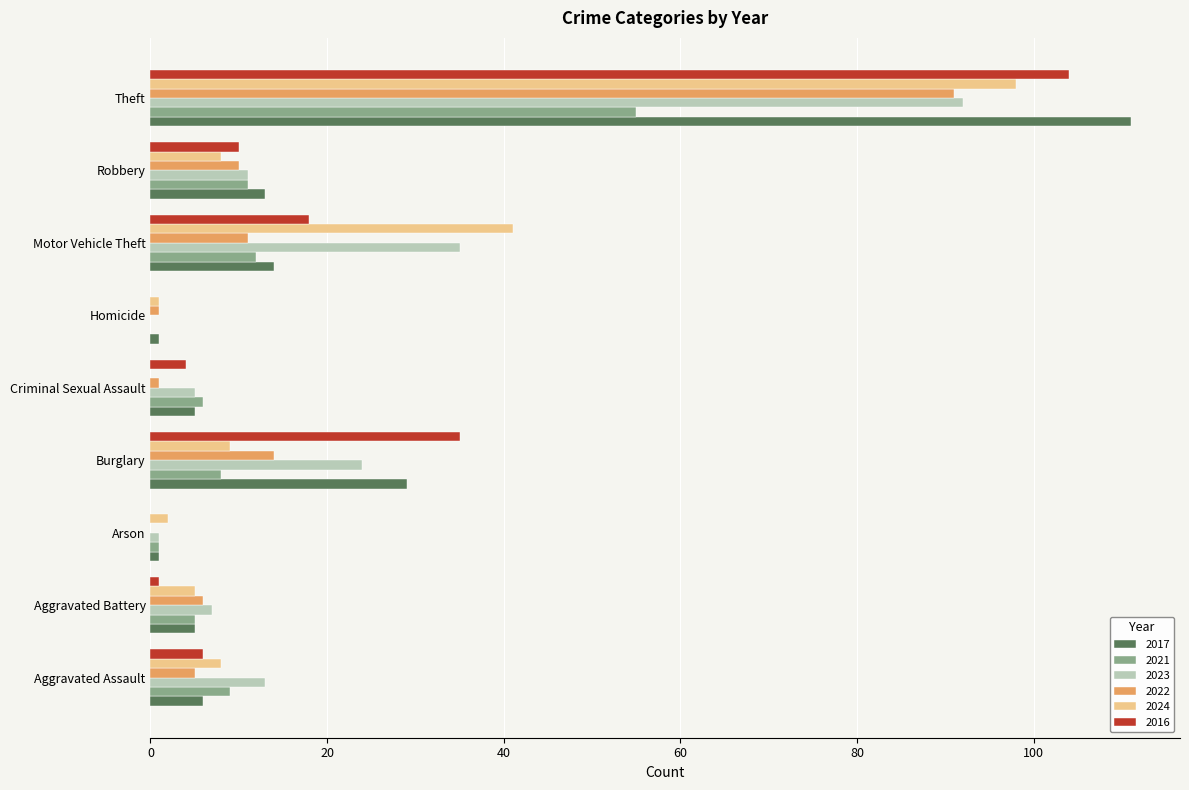

At which label does 2022 reach its peak?

Theft